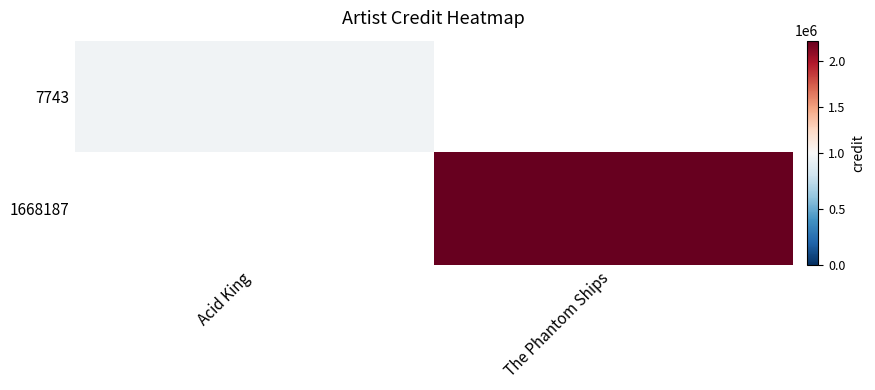

Rank the series by their maximum value, from lowest to highest.

7743, 1668187